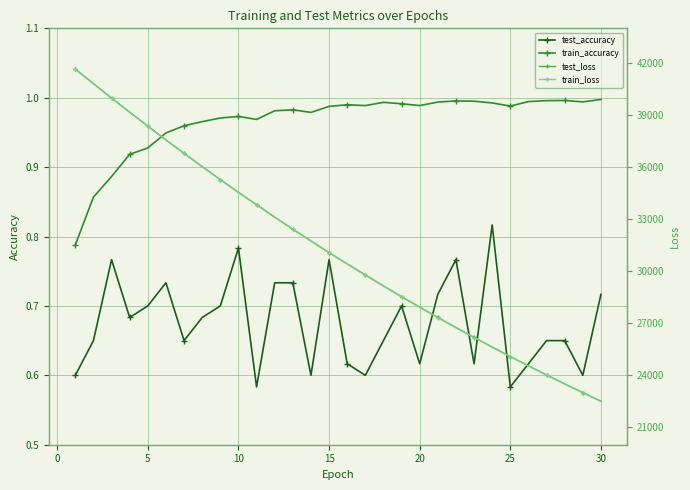

True or false: test_accuracy and train_accuracy intersect in this chart.

False